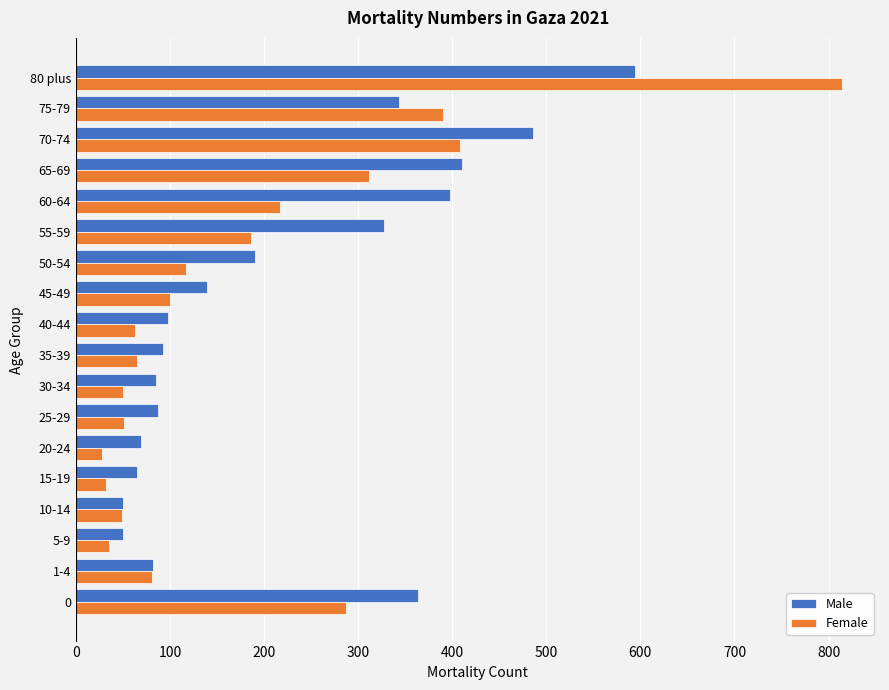

What is the highest value of the Female series?

814